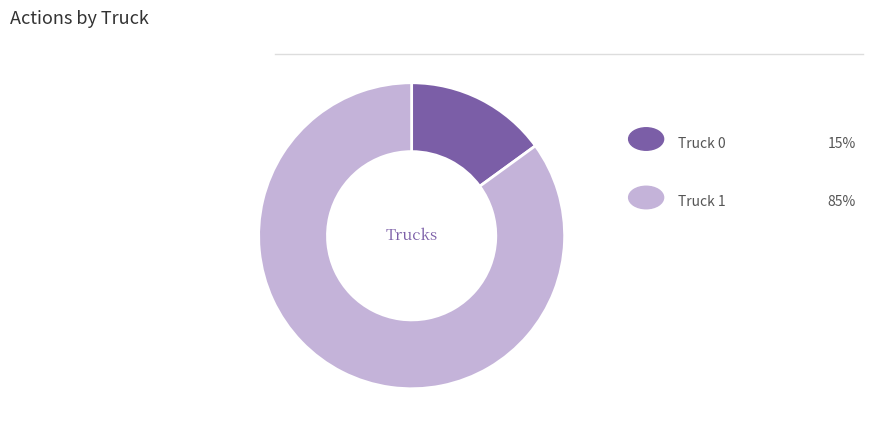

Does any single category account for the majority?

Yes